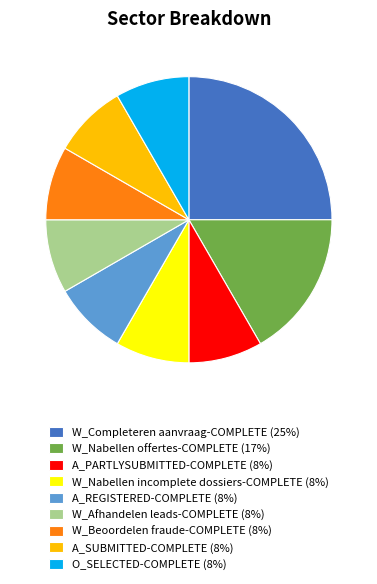

Is there any slice that represents more than half of the pie?

No